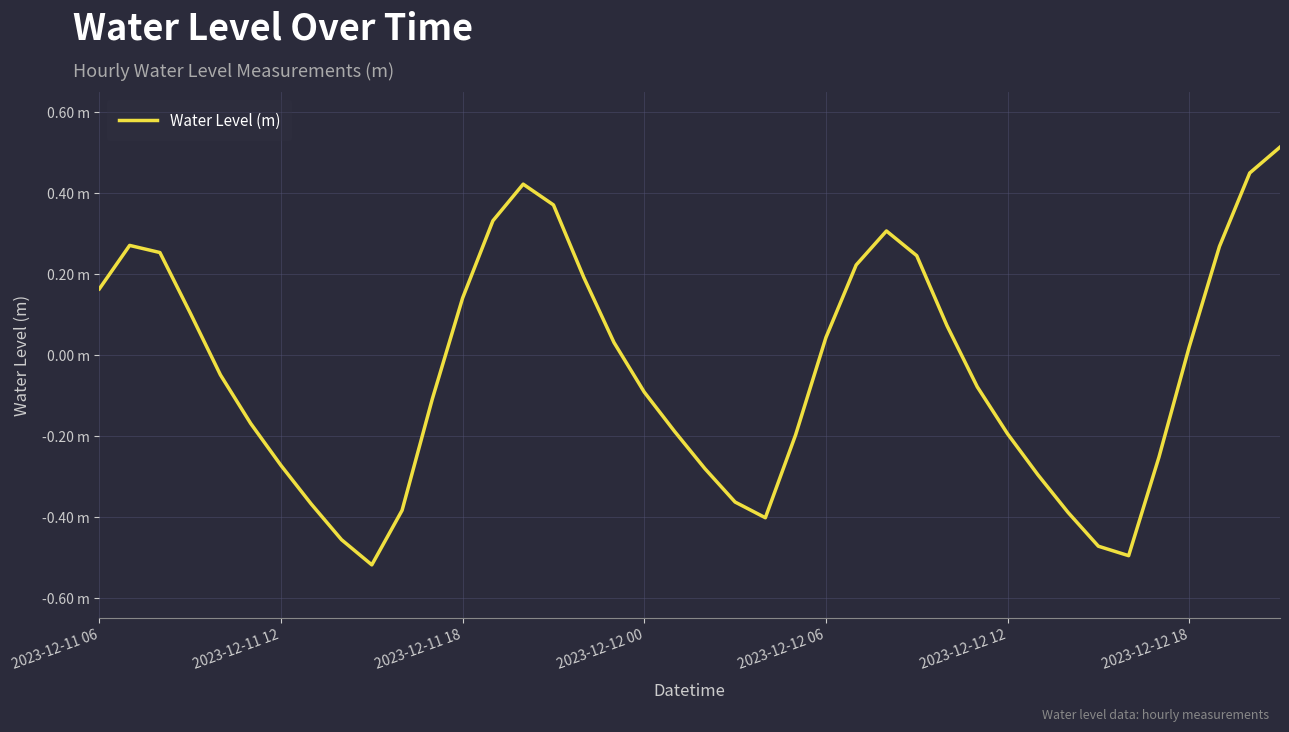

What is the minimum value shown in the chart?

-0.5